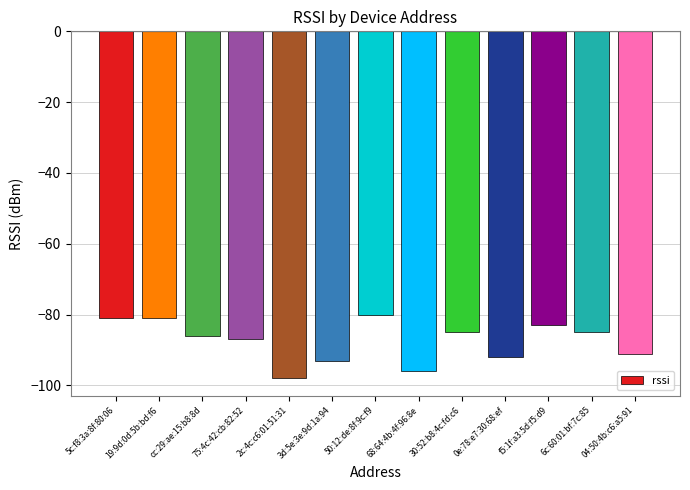

Is it true that the value at 2c:4c:c6:01:51:31 is -150?

False